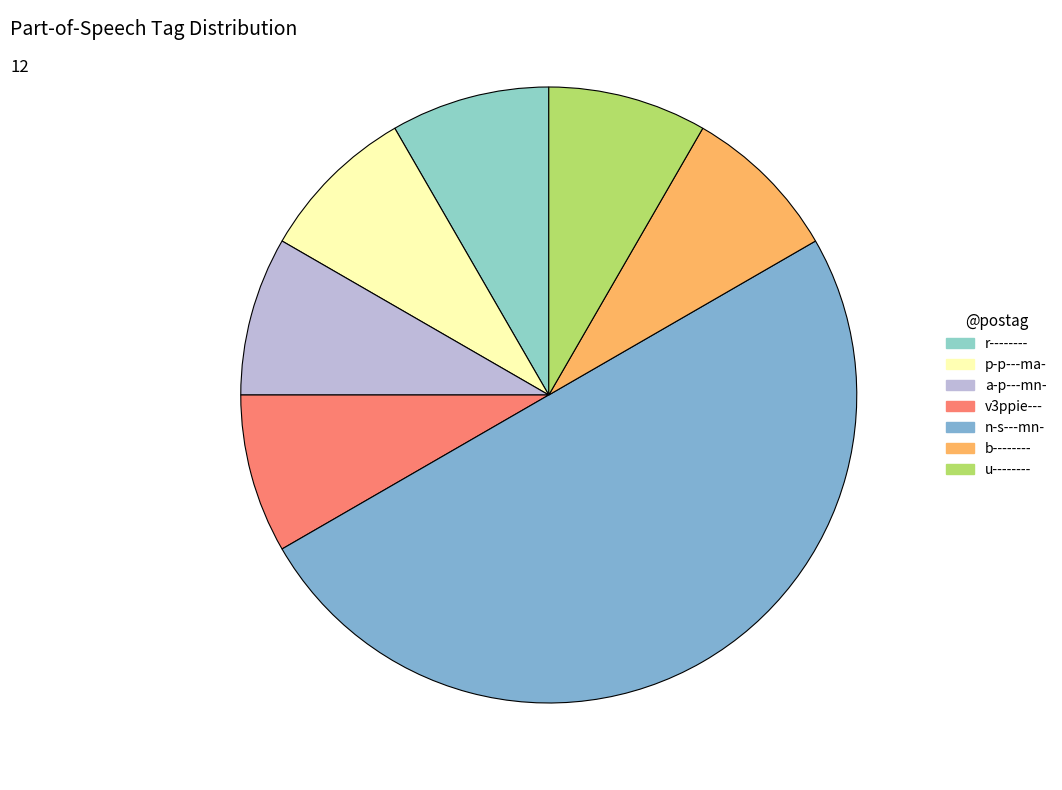

Count the number of slices in the pie.

7